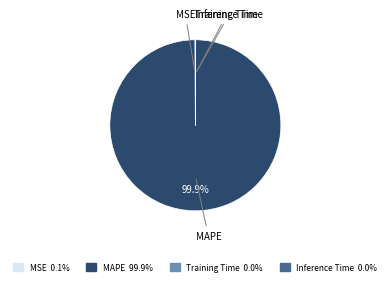

Which slice is the largest?

MAPE